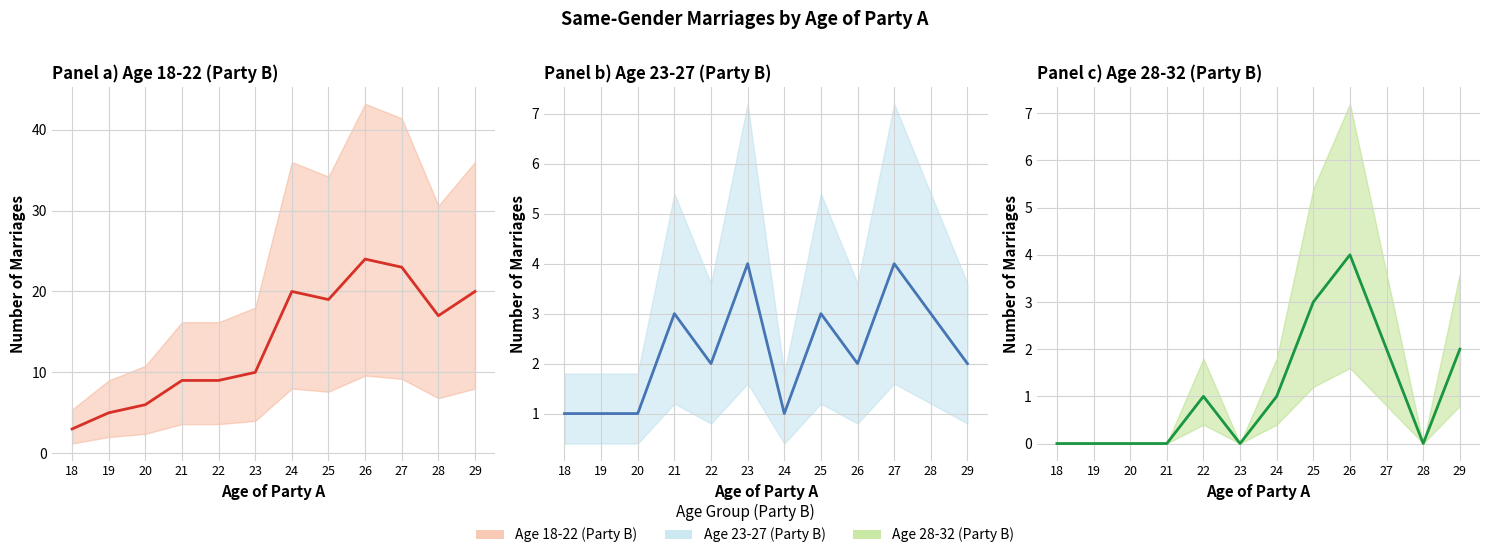

Which series has the widest spread of values?

Age 18-22 (Party B)